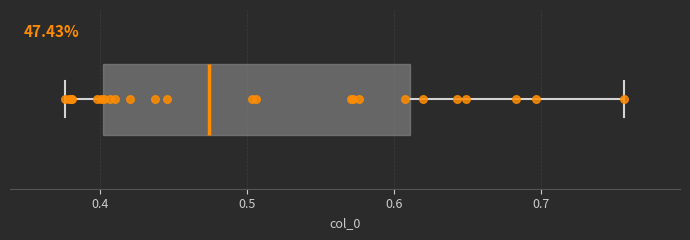

Transcribe this box plot: give where the median line is, the range the box spans, and where the two whiskers end, as read against the x-axis. The values are not printed on the chart, so give them approximately, as read against the axis.

median 0.47, box 0.40 to 0.61, whiskers 0.38 to 0.76